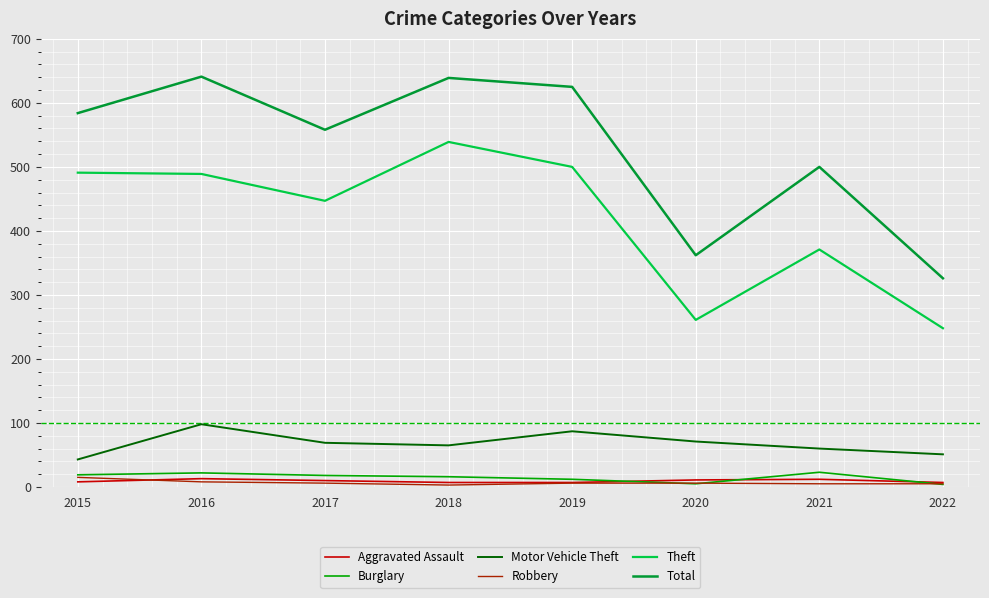

True or false: Motor Vehicle Theft has a value of 145 at 2016.

False